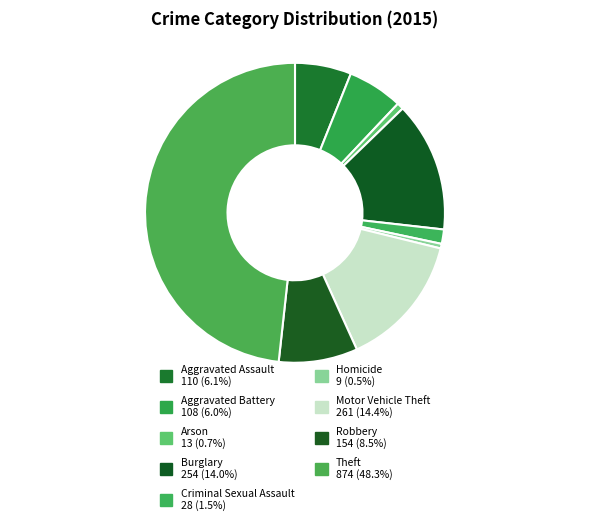

To the nearest percent, what is the average slice percentage?

11%